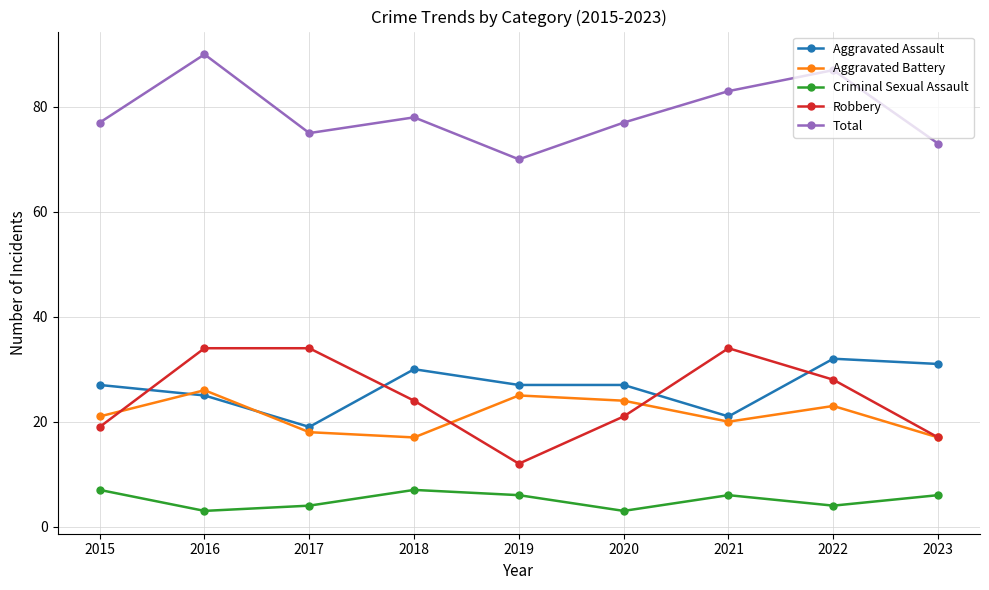

Which series has the widest spread of values?

Robbery